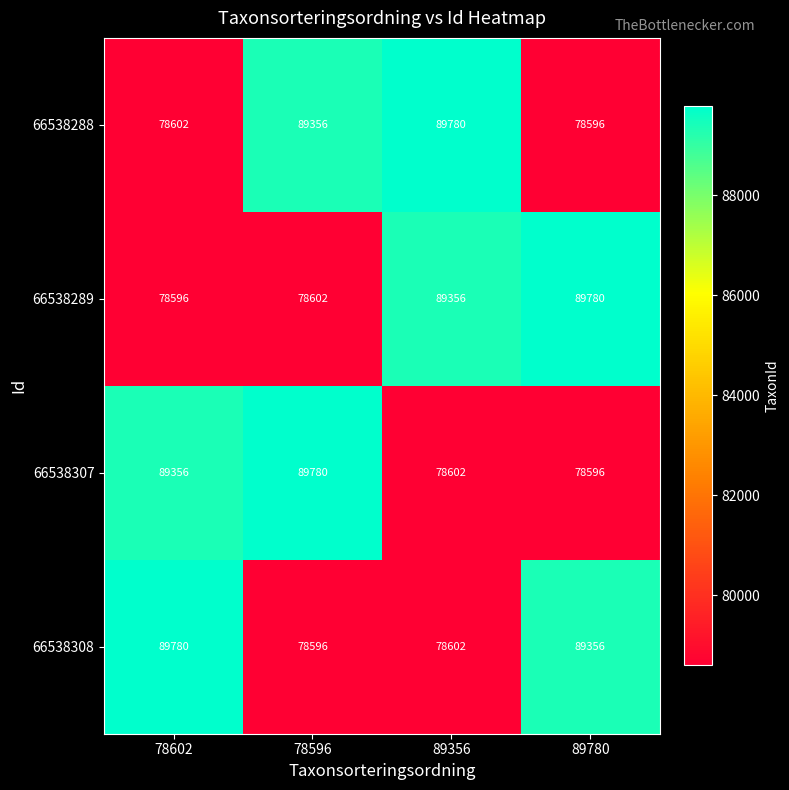

How many values in the 66538289 series are below 89356?

2